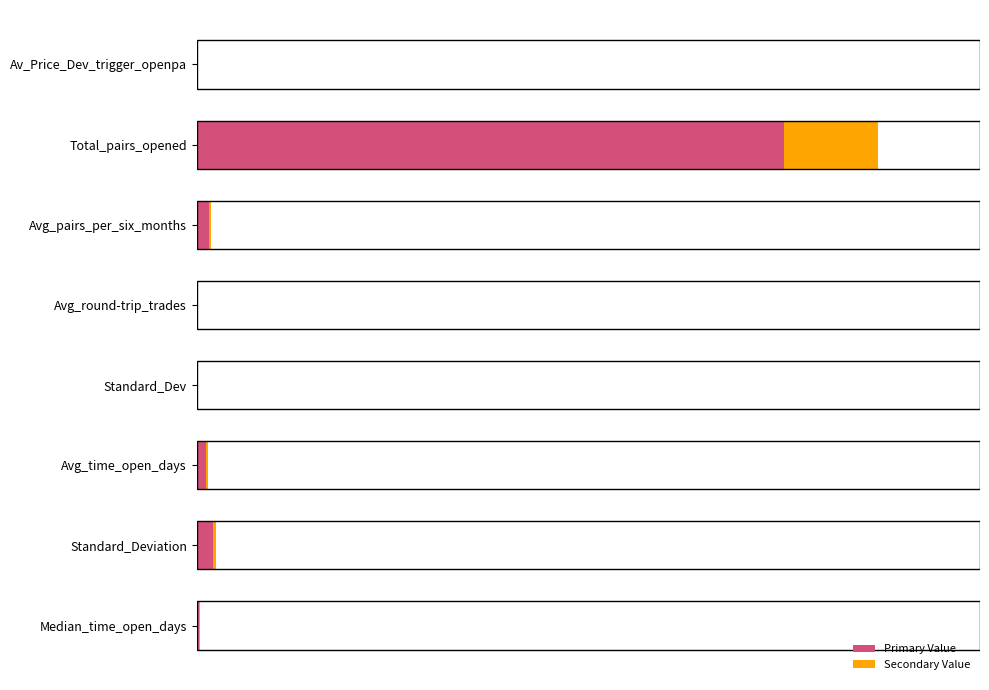

How many bars are there in each group?

2